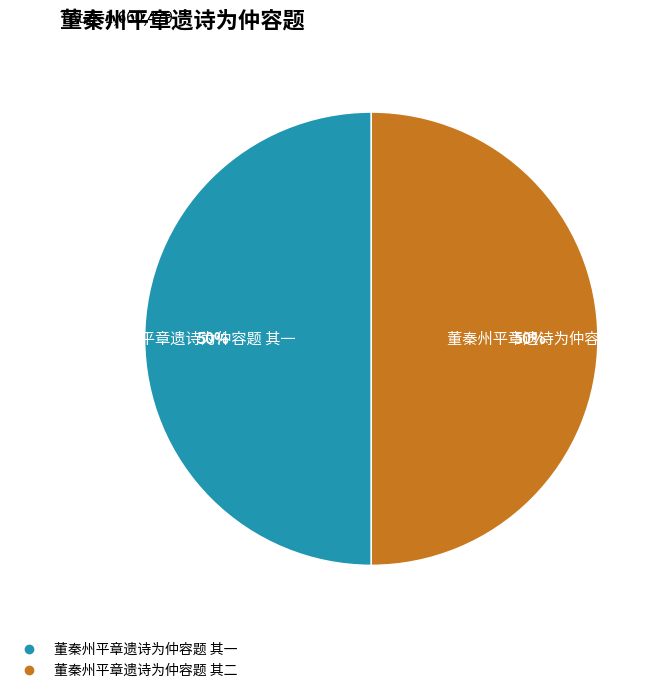

Is it true that 董秦州平章遗诗为仲容题 其一 is 50% of the pie?

True